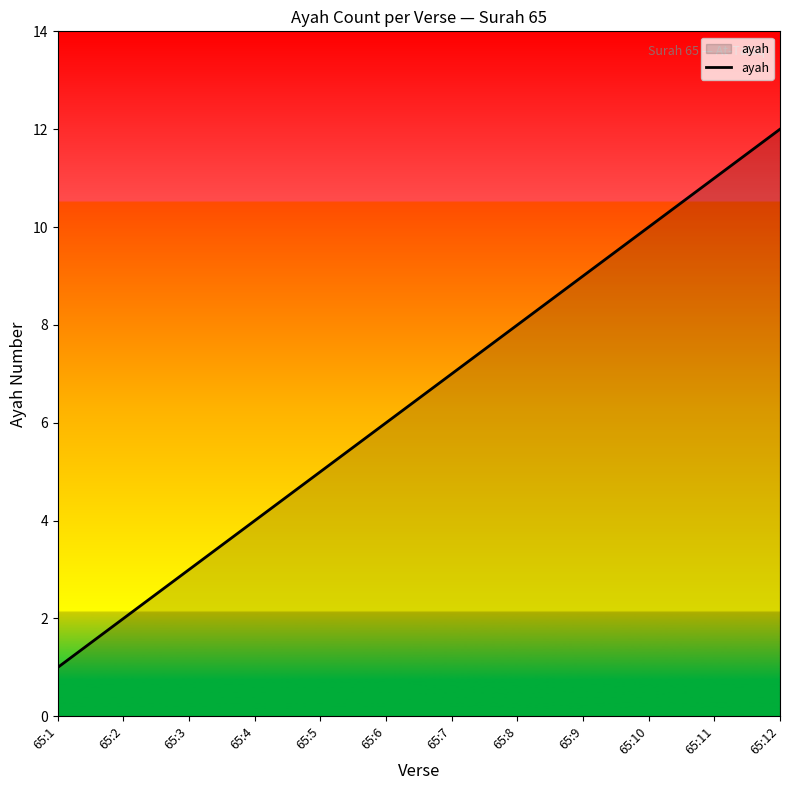

What is the smallest value displayed?

1